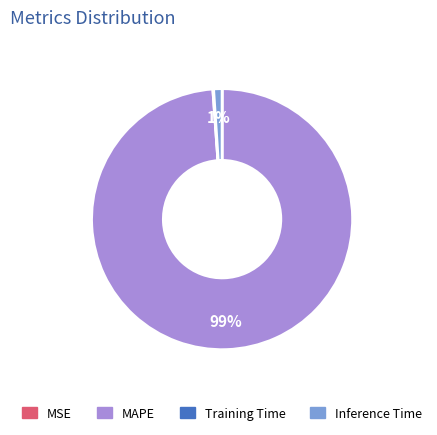

Is it true that Inference Time is 1% of the pie?

True